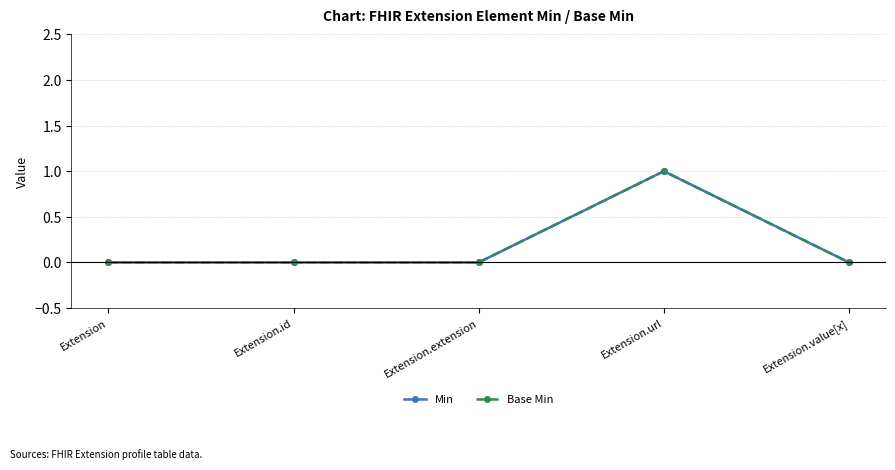

Does the chart have visible grid lines?

Yes